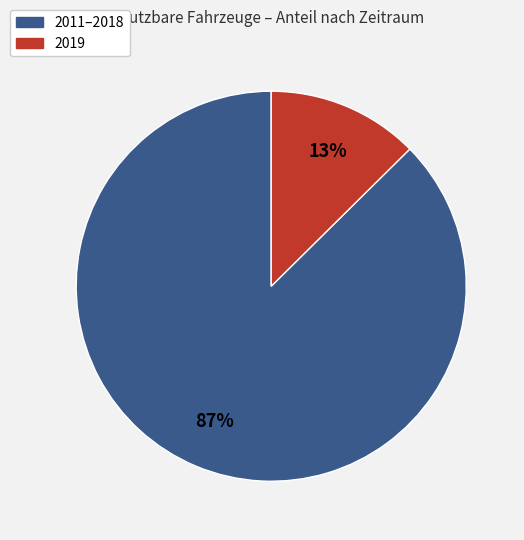

To the nearest percent, what is the average slice percentage?

50%